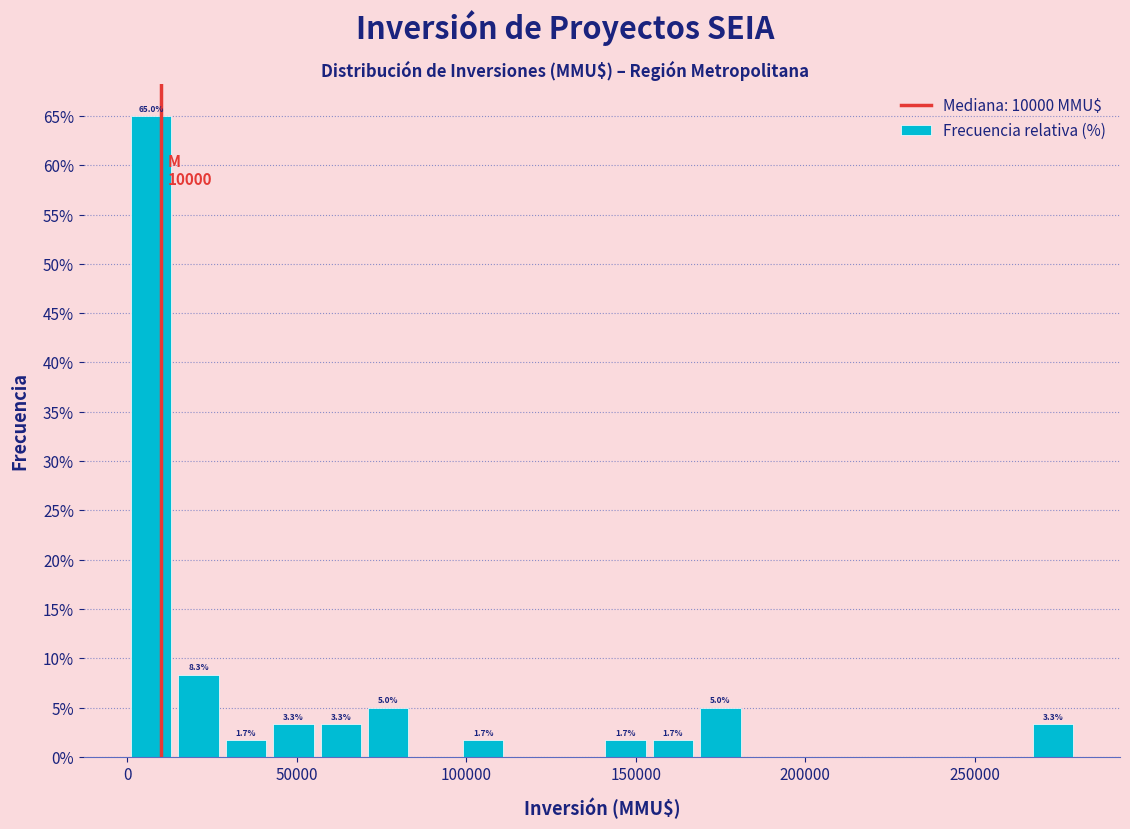

Read against the x-axis, roughly where is the centre of the tallest bar?

5000